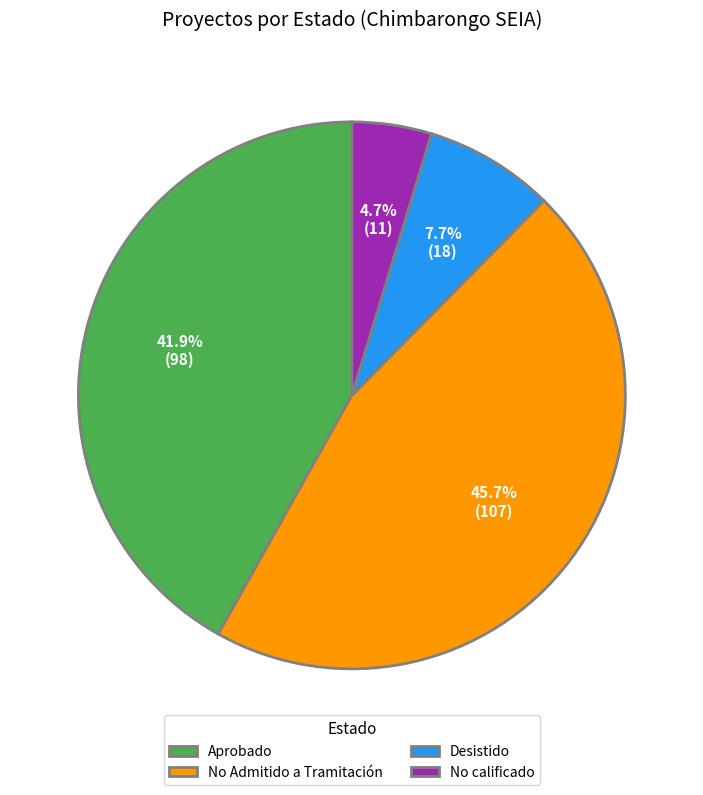

To the nearest percent, what is the difference between the largest and smallest slice percentages?

41%